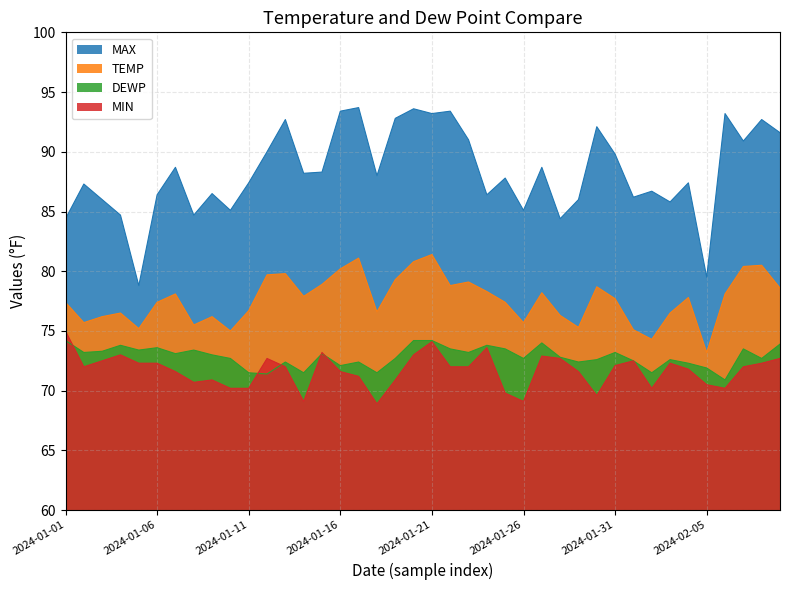

Read the MAX value at 2024-01-13.

92.7